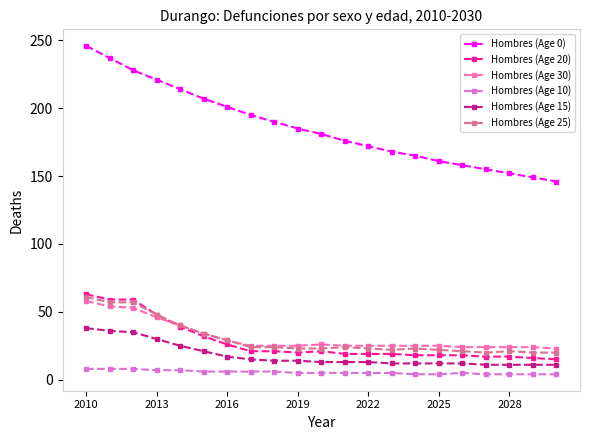

Which series has the largest total across all categories?

Hombres (Age 0)